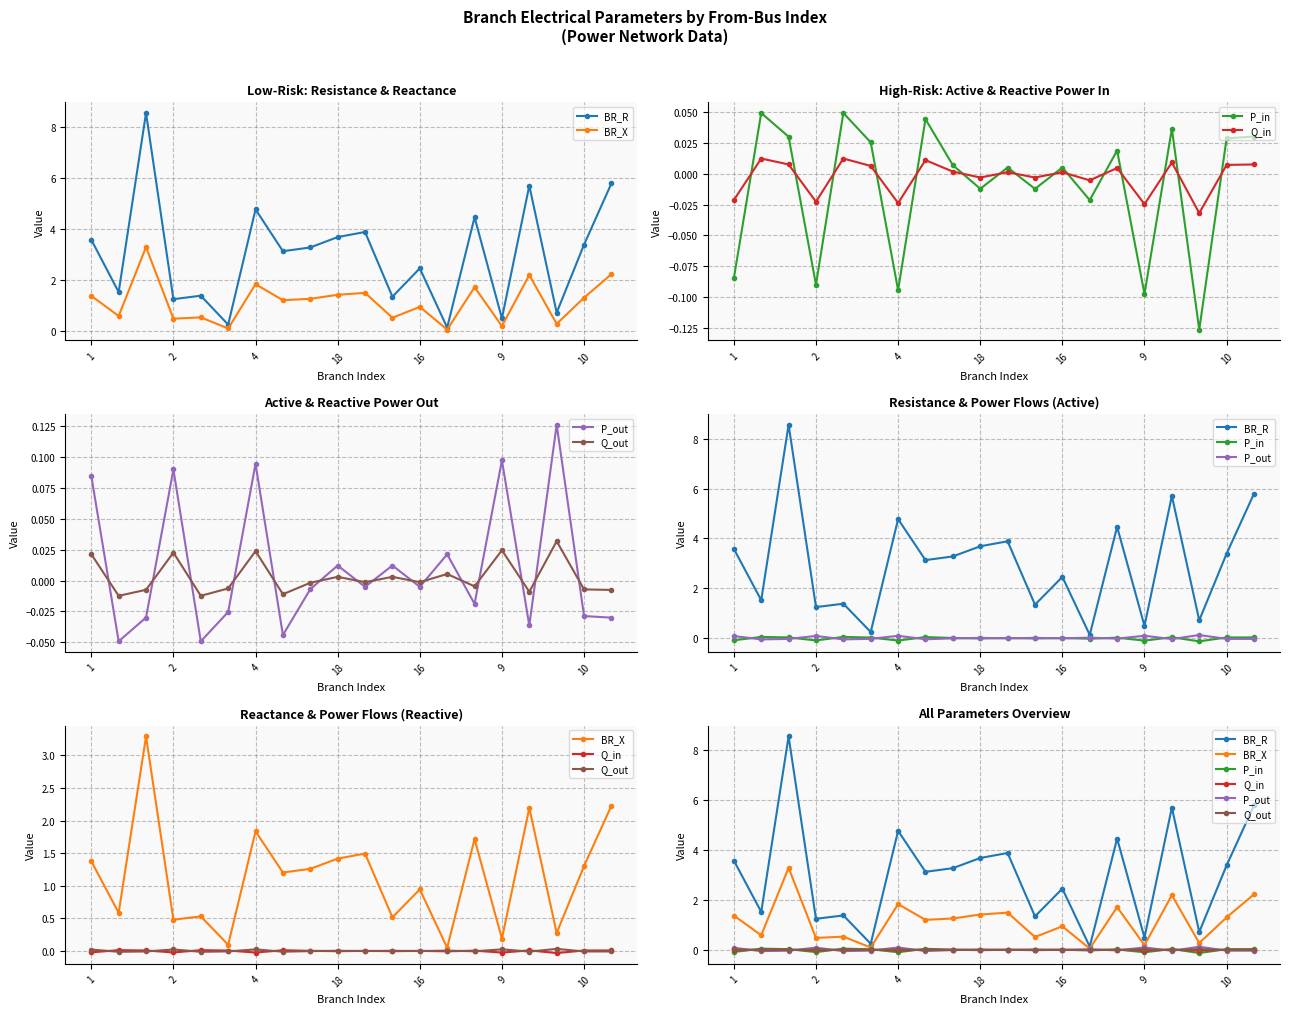

Reading right to left, extract all data points from this chart.

BR_R: 5.8	3.4	0.7	5.7	0.5	4.5	0.1	2.5	1.3	3.9	3.7	3.3	3.1	4.8	0.2	1.4	1.2	8.6	1.5	3.6
BR_X: 2.2	1.3	0.3	2.2	0.2	1.7	0.1	0.9	0.5	1.5	1.4	1.3	1.2	1.8	0.1	0.5	0.5	3.3	0.6	1.4
P_in: 0.0	0.0	-0.1	0.0	-0.1	0.0	-0.0	0.0	-0.0	0.0	-0.0	0.0	0.0	-0.1	0.0	0.0	-0.1	0.0	0.0	-0.1
Q_in: 0.0	0.0	-0.0	0.0	-0.0	0.0	-0.0	0.0	-0.0	0.0	-0.0	0.0	0.0	-0.0	0.0	0.0	-0.0	0.0	0.0	-0.0
P_out: -0.0	-0.0	0.1	-0.0	0.1	-0.0	0.0	-0.0	0.0	-0.0	0.0	-0.0	-0.0	0.1	-0.0	-0.0	0.1	-0.0	-0.0	0.1
Q_out: -0.0	-0.0	0.0	-0.0	0.0	-0.0	0.0	-0.0	0.0	-0.0	0.0	-0.0	-0.0	0.0	-0.0	-0.0	0.0	-0.0	-0.0	0.0